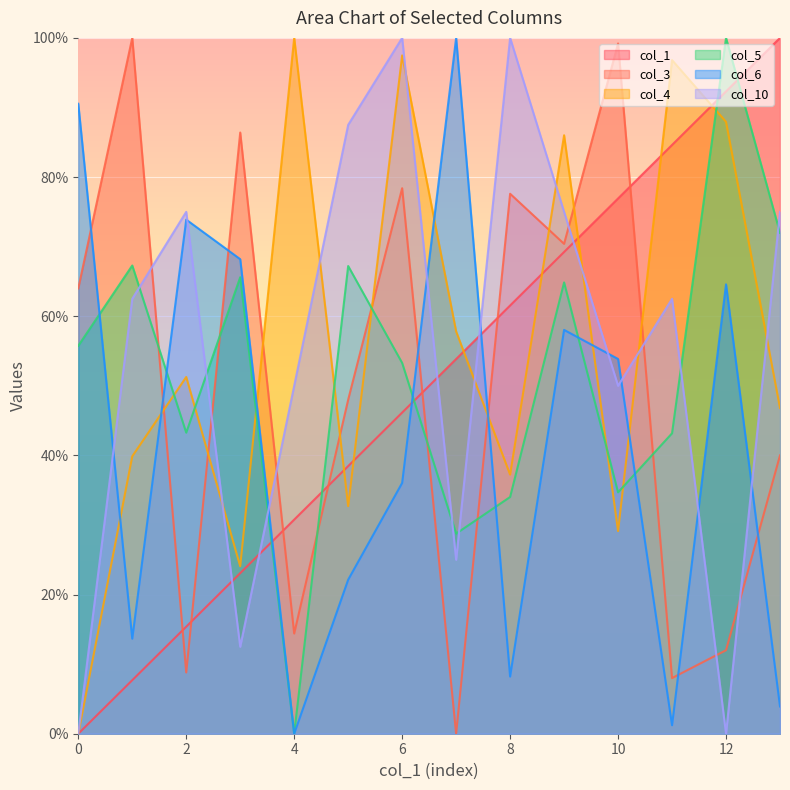

True or false: col_1 has more than 0 interior local peaks.

False